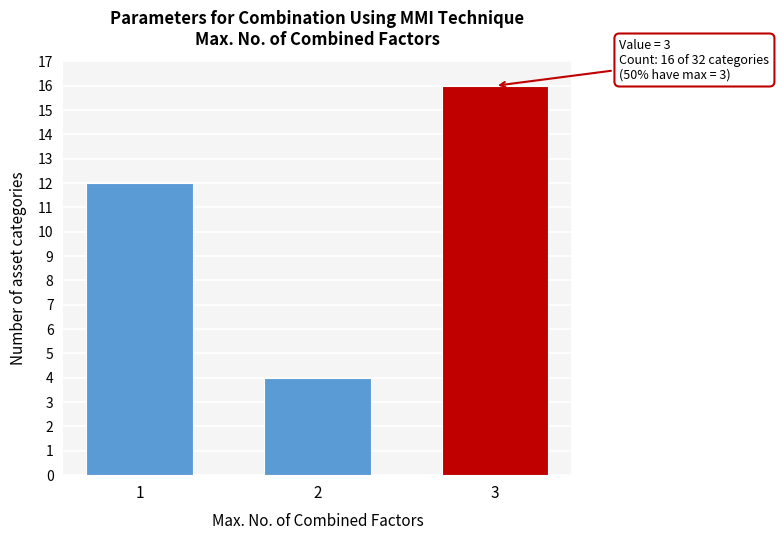

Reading right to left, list all the values displayed in this chart.

3=16	2=4	1=12